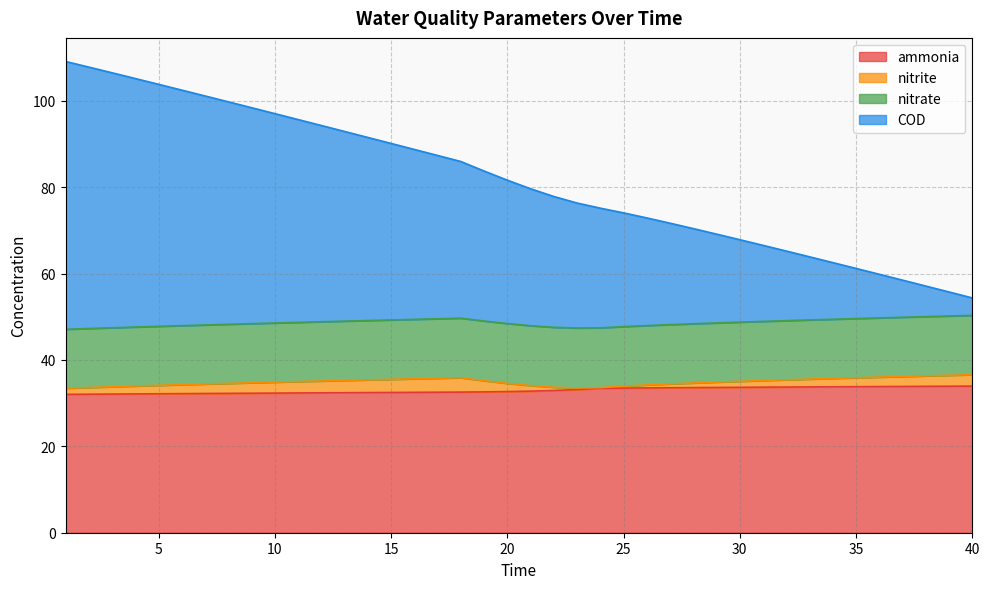

What is the maximum value shown in the chart?

109.1